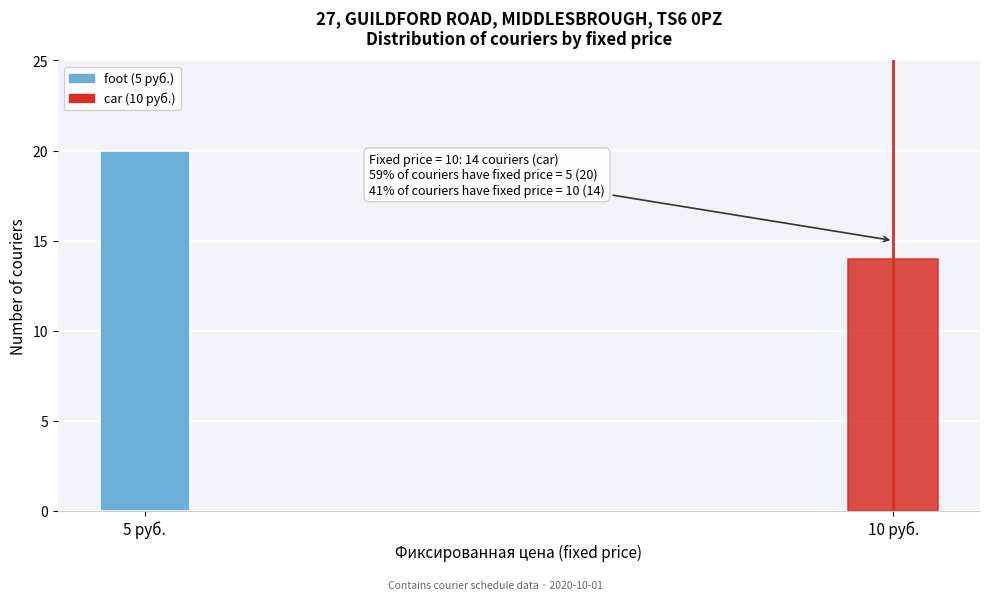

Reading left to right, extract all data points from this chart.

20	14